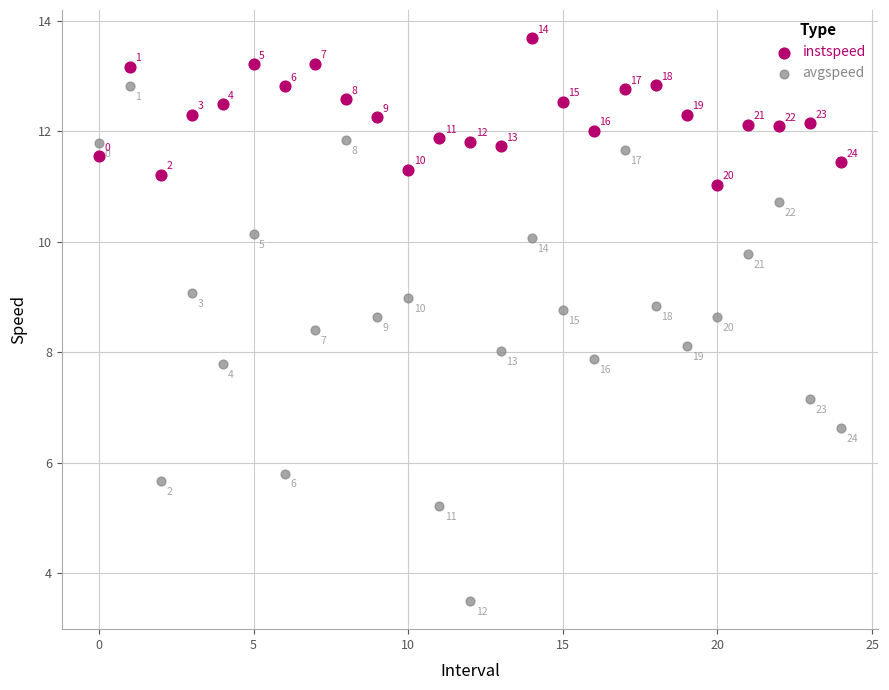

Across all data points, what is the range of Y values (max minus min)?

10.2